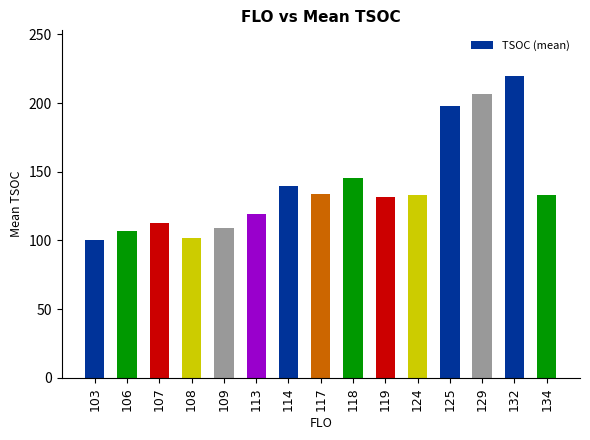

Which label corresponds to the largest value in the chart?

132